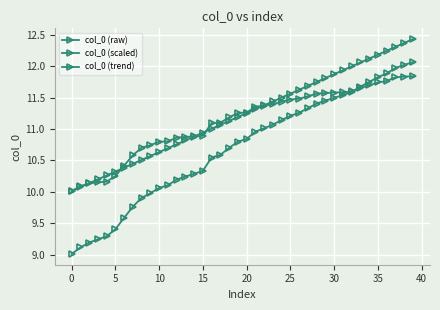

What is the difference between the maximum and second lowest values in the col_0 (raw) series?

1.8